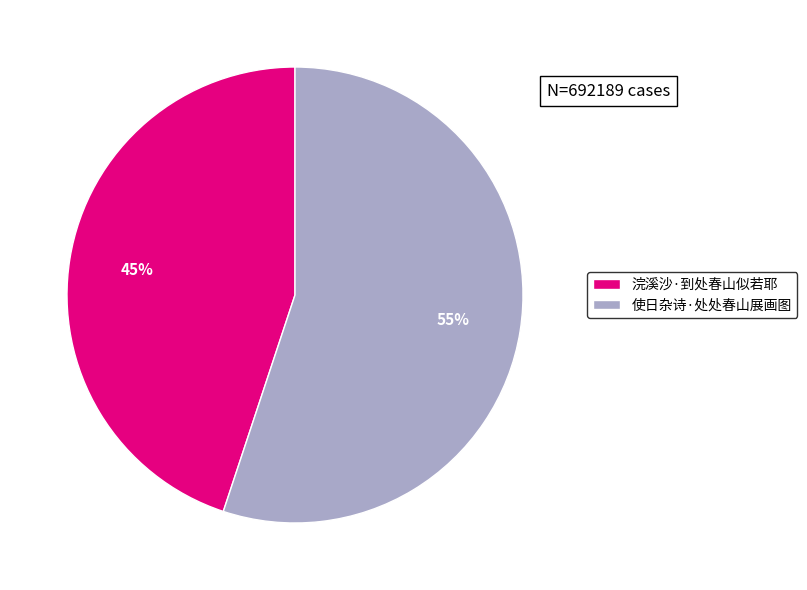

Between 使日杂诗·处处春山展画图 and 浣溪沙·到处春山似若耶, which is larger?

使日杂诗·处处春山展画图